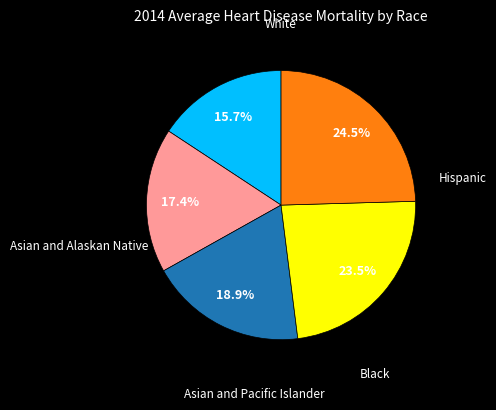

Is there any slice that represents more than half of the pie?

No